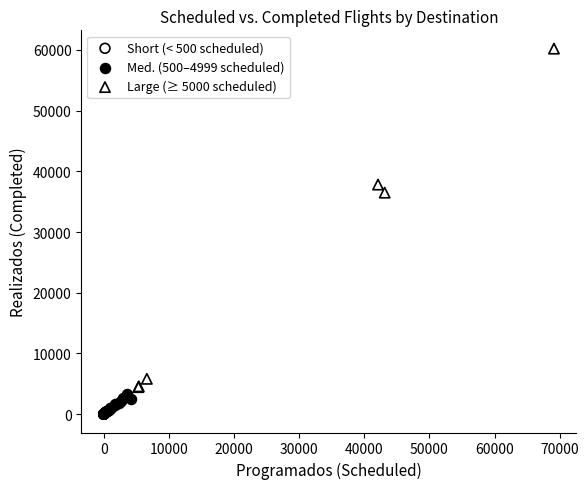

Which series has the largest Y range (max minus min)?

Large (≥ 5000 scheduled)